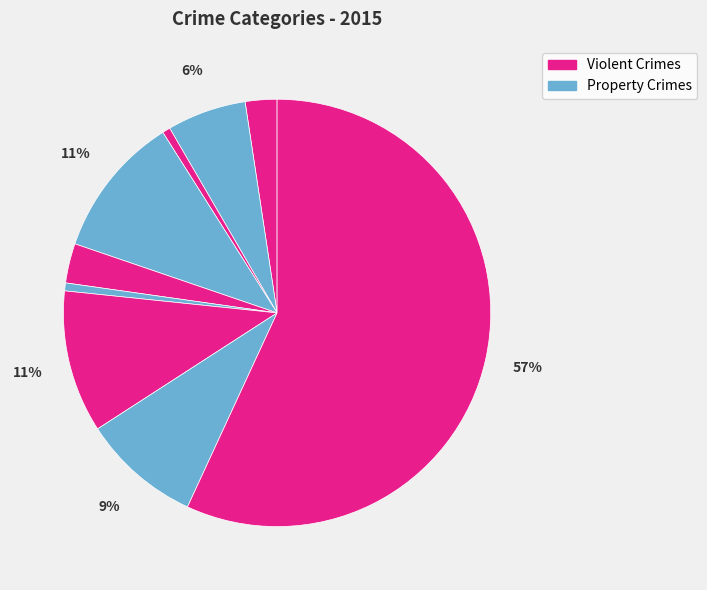

Count the number of slices in the pie.

9